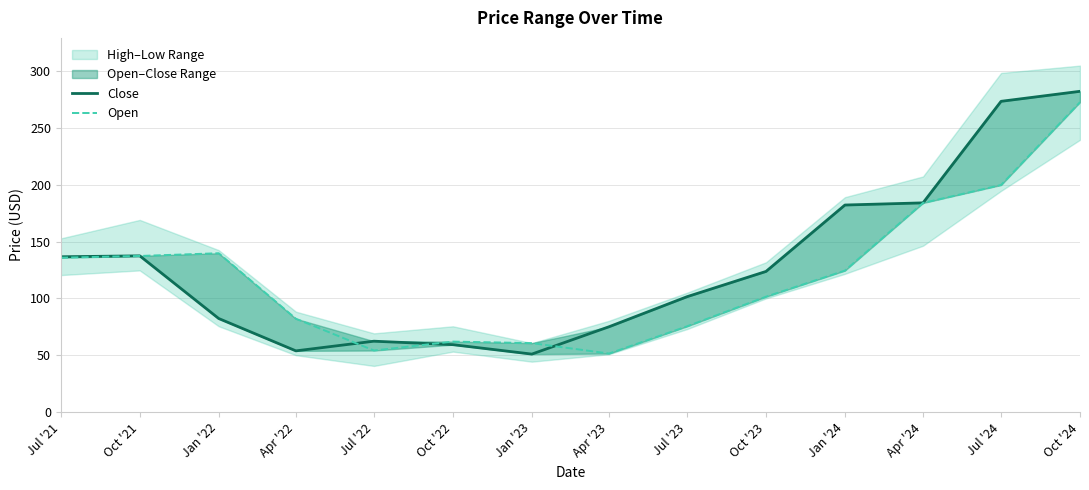

What is the label of the 3rd point from the right?

Apr '24